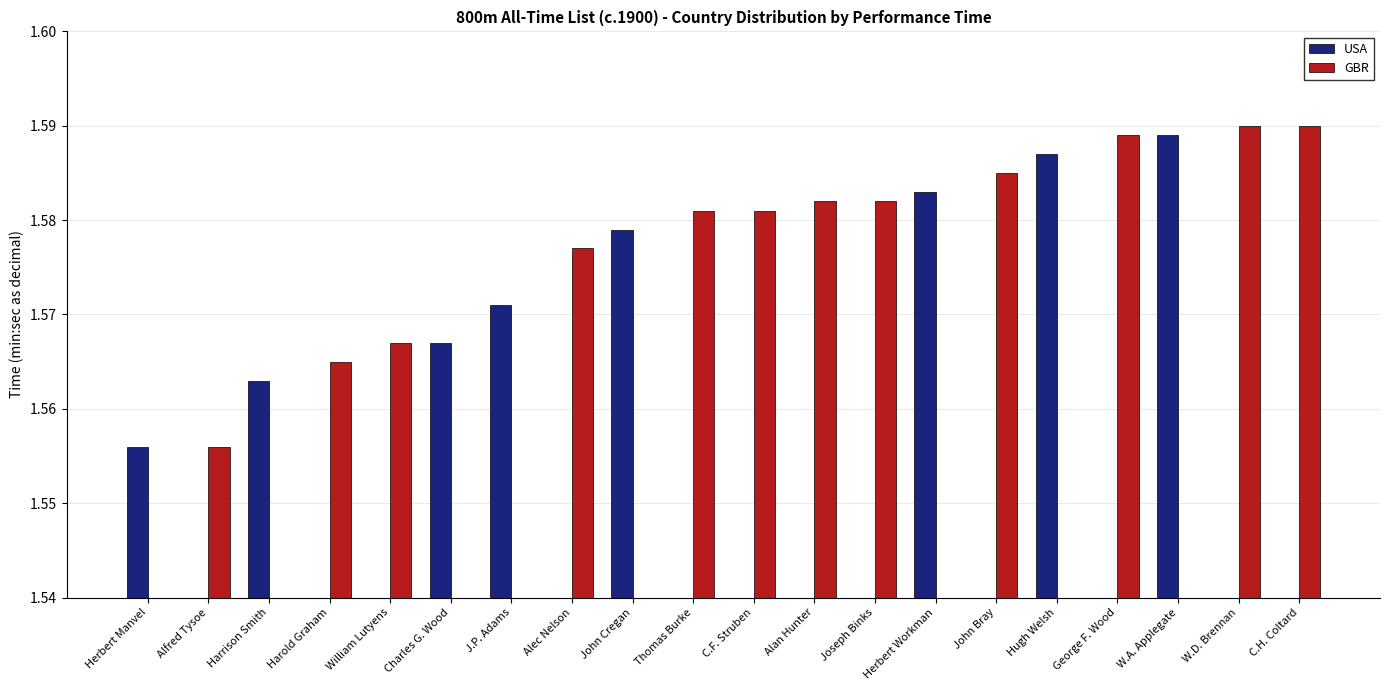

Where is USA nearest to the value 0?

Alfred Tysoe